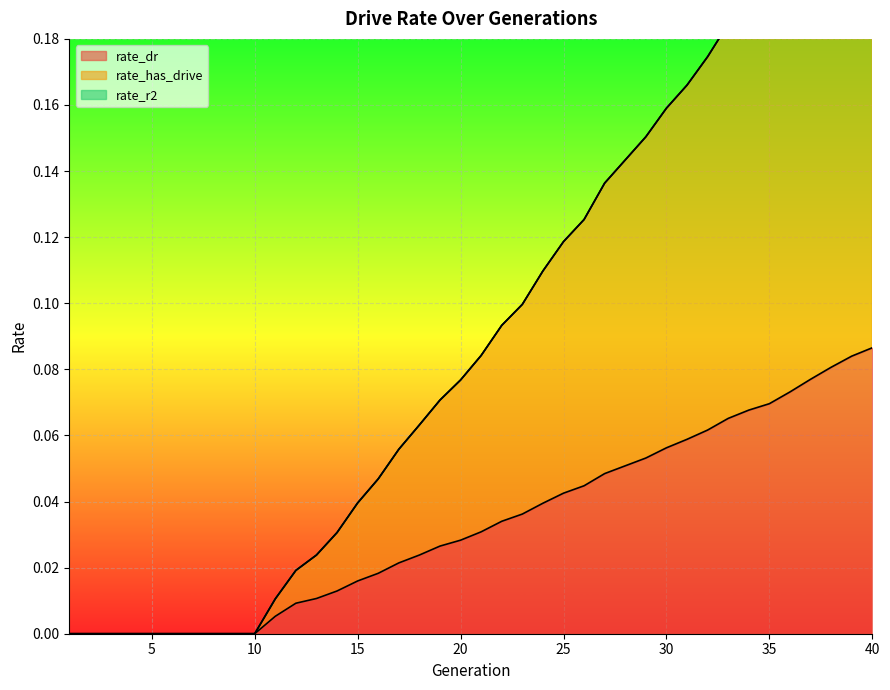

Which series has the largest range (max minus min)?

rate_has_drive